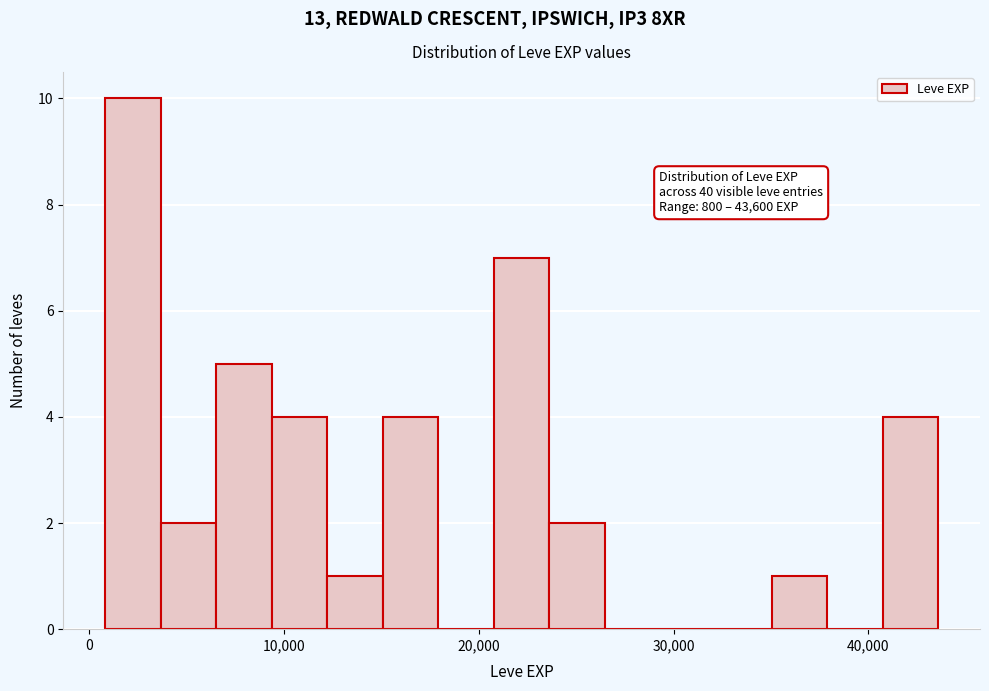

Read against the x-axis, roughly where is the centre of the tallest bar?

2000